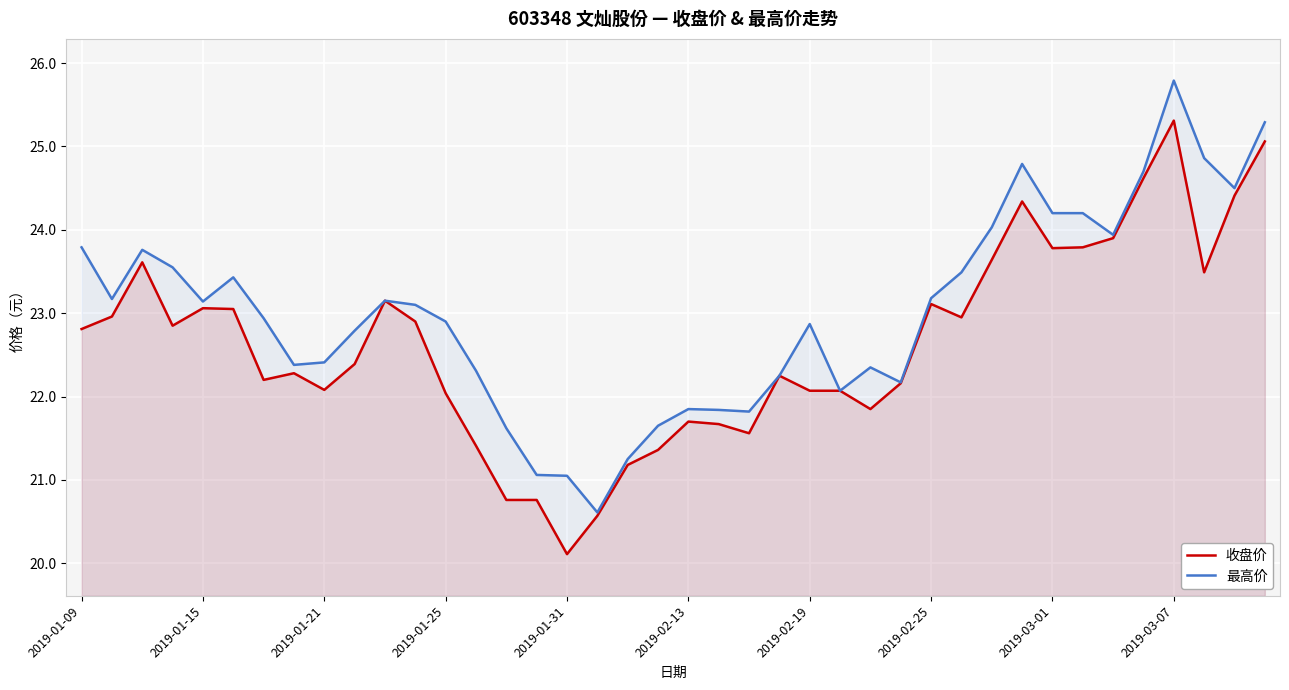

What position from the left is 22?

23